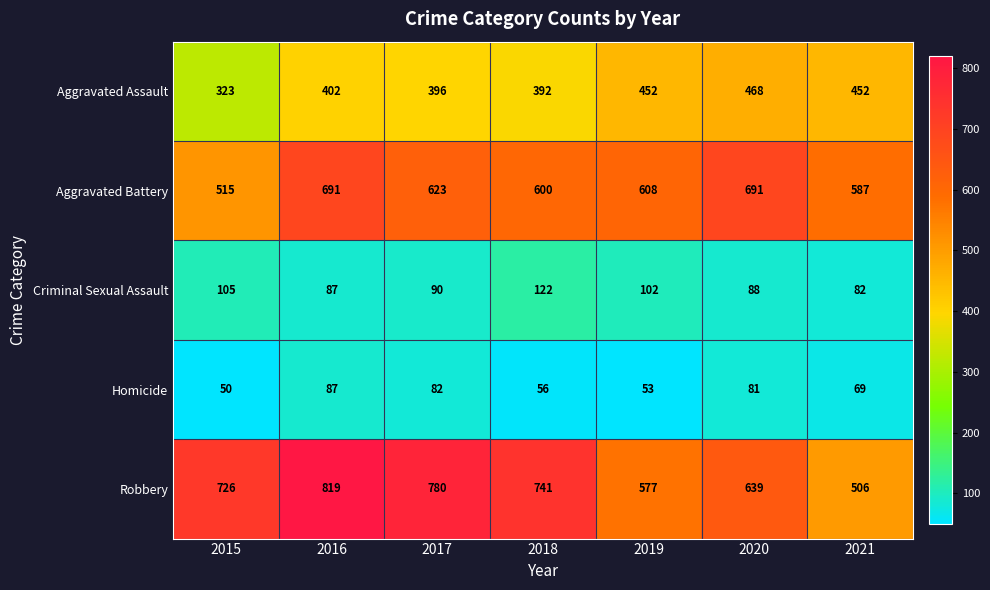

How many categories are shown in the chart?

7